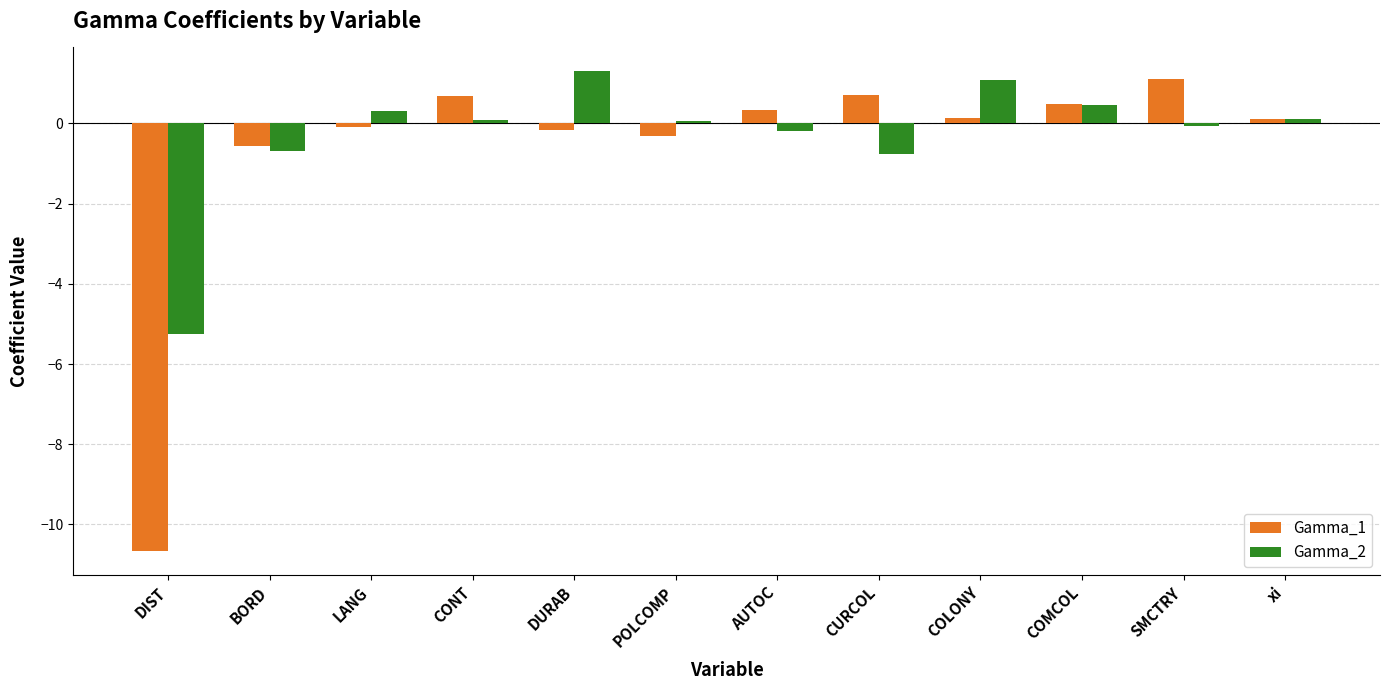

How many positive values does the Gamma_2 series have?

7